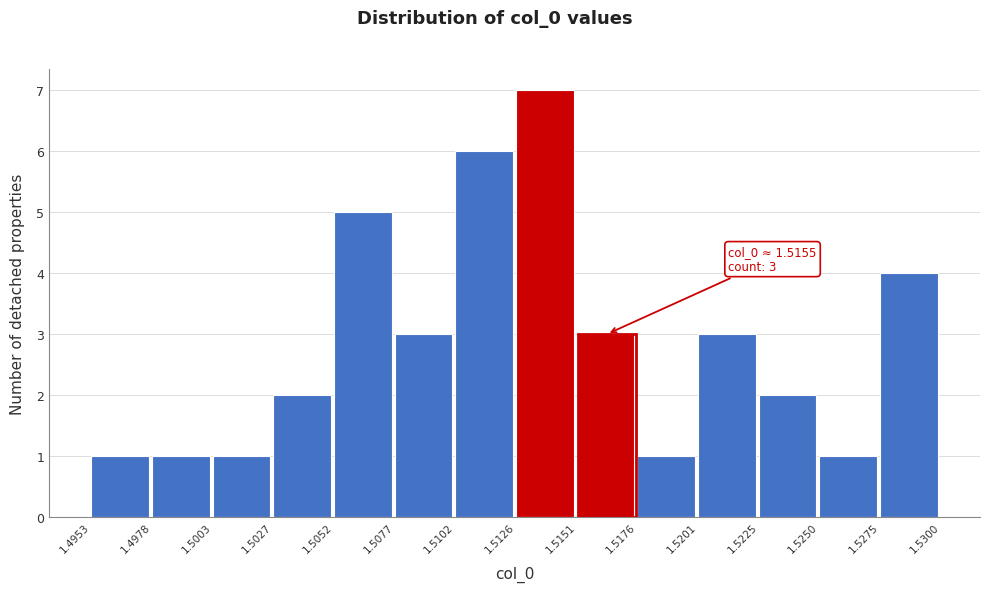

Which range on the x-axis has the tallest bar?

1.5126 to 1.5151